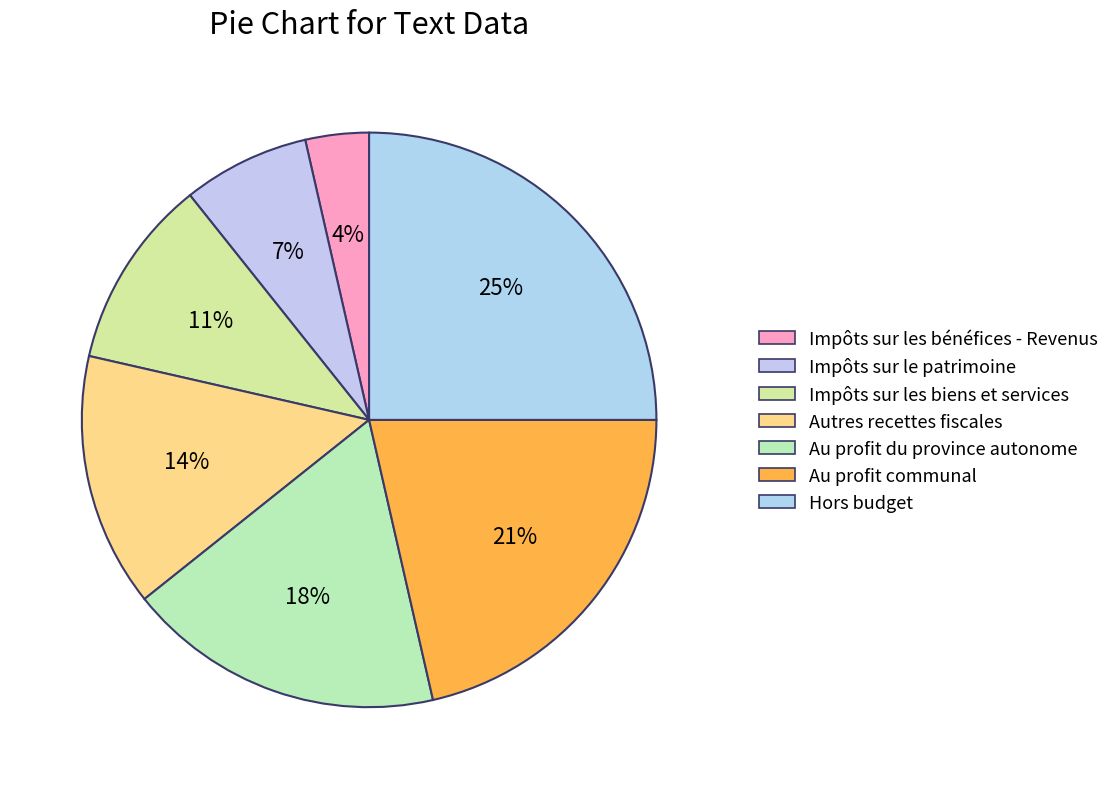

Which has a higher value, Hors budget or Autres recettes fiscales?

Hors budget